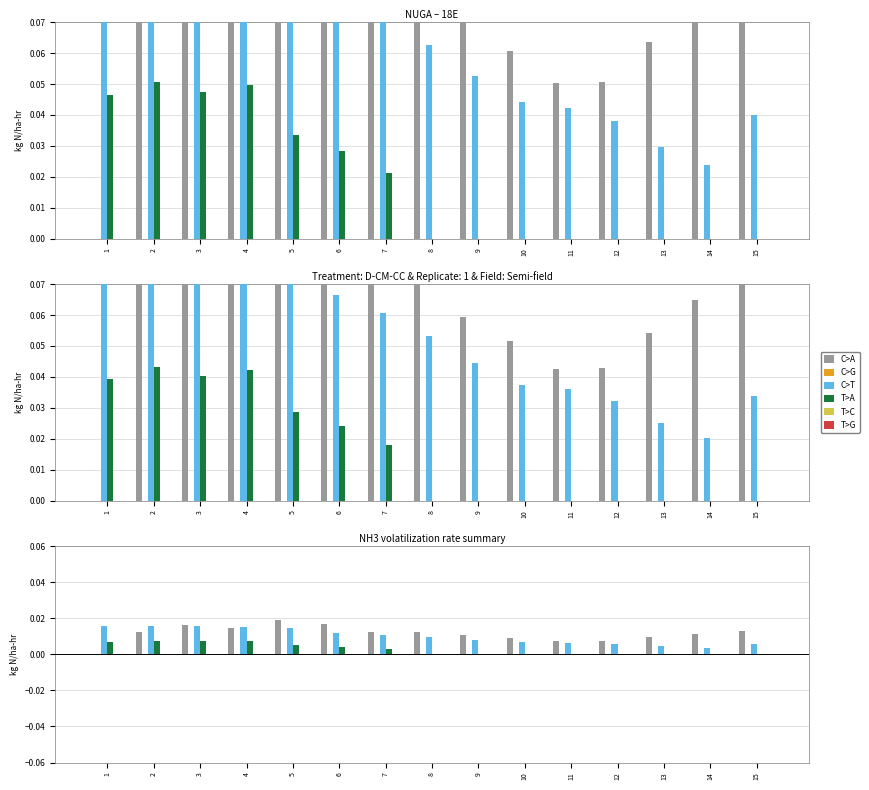

Is it true that C>G equals 0.0 at 1?

True